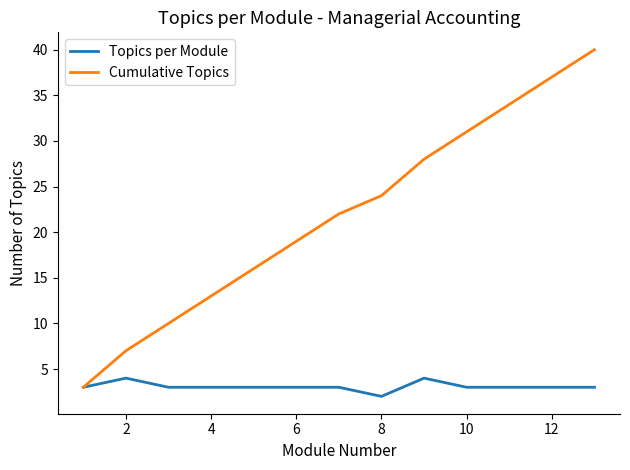

What is the lowest value of the Cumulative Topics series?

3